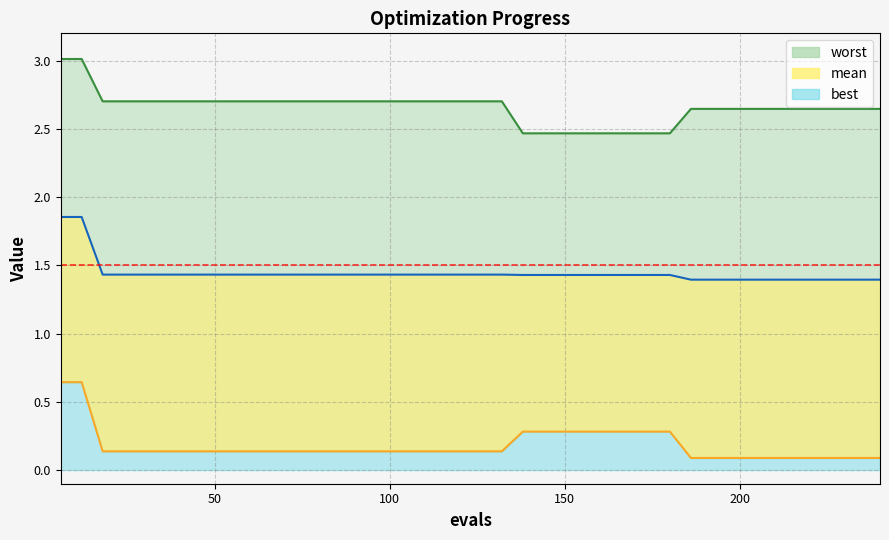

Which series has the largest total across all categories?

worst